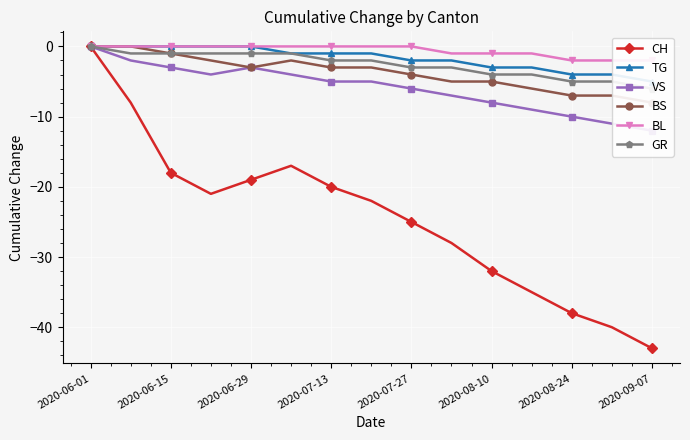

How many values in the CH series are below -22?

7